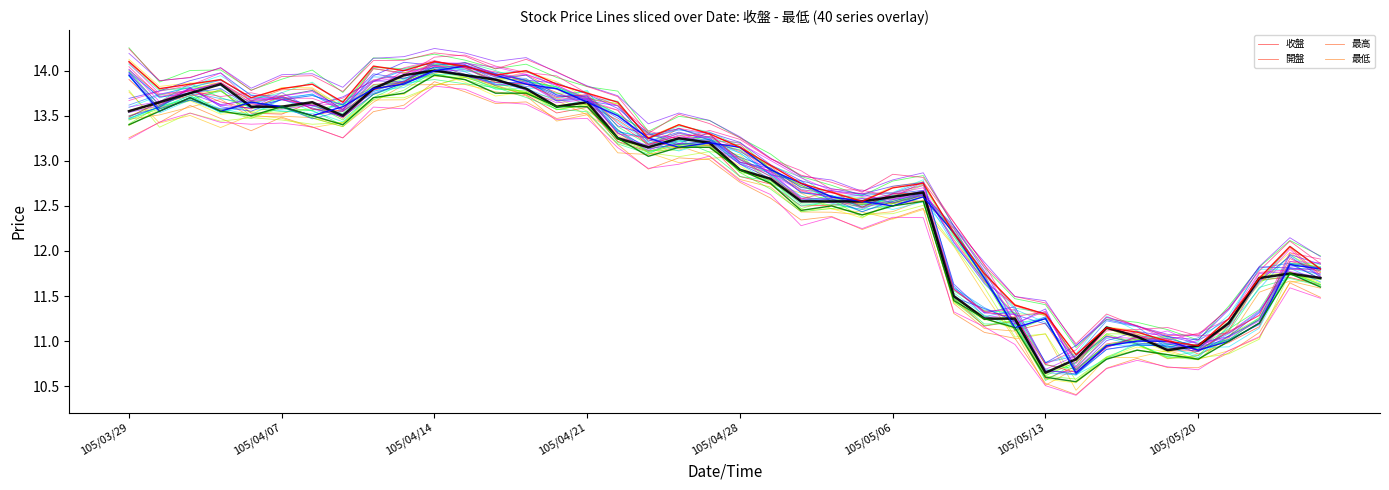

How many lines are shown in the chart?

44